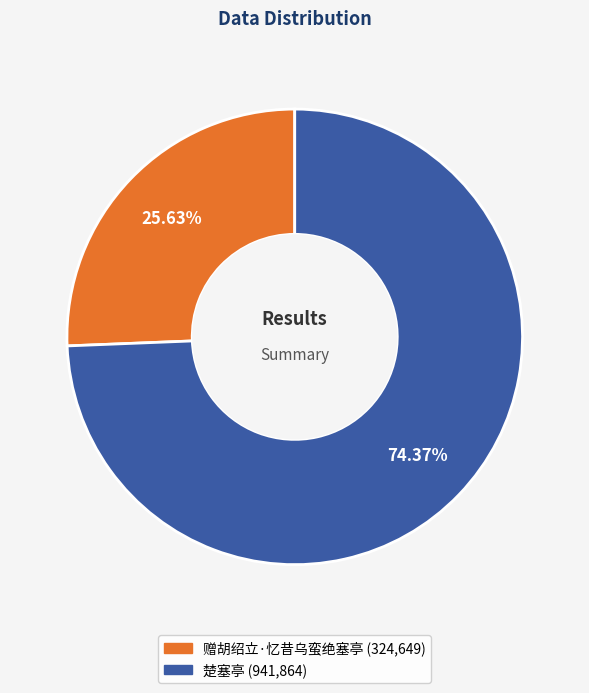

True or false: 赠胡绍立·忆昔乌蛮绝塞亭 accounts for 34% of the total.

False